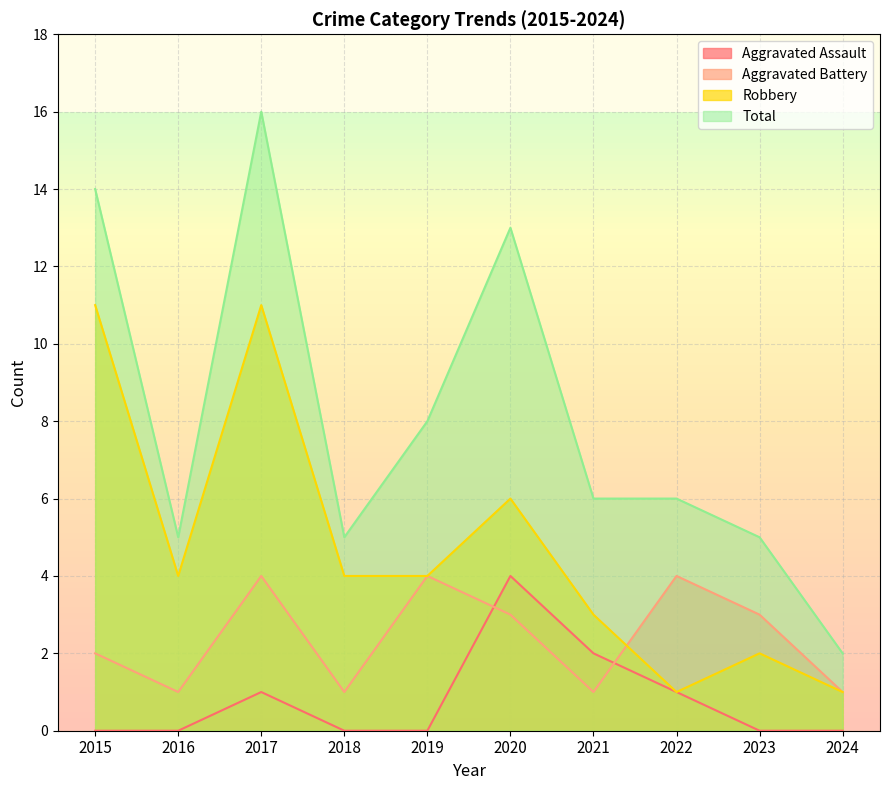

The value of Robbery at 2015 is 18. True or false?

False